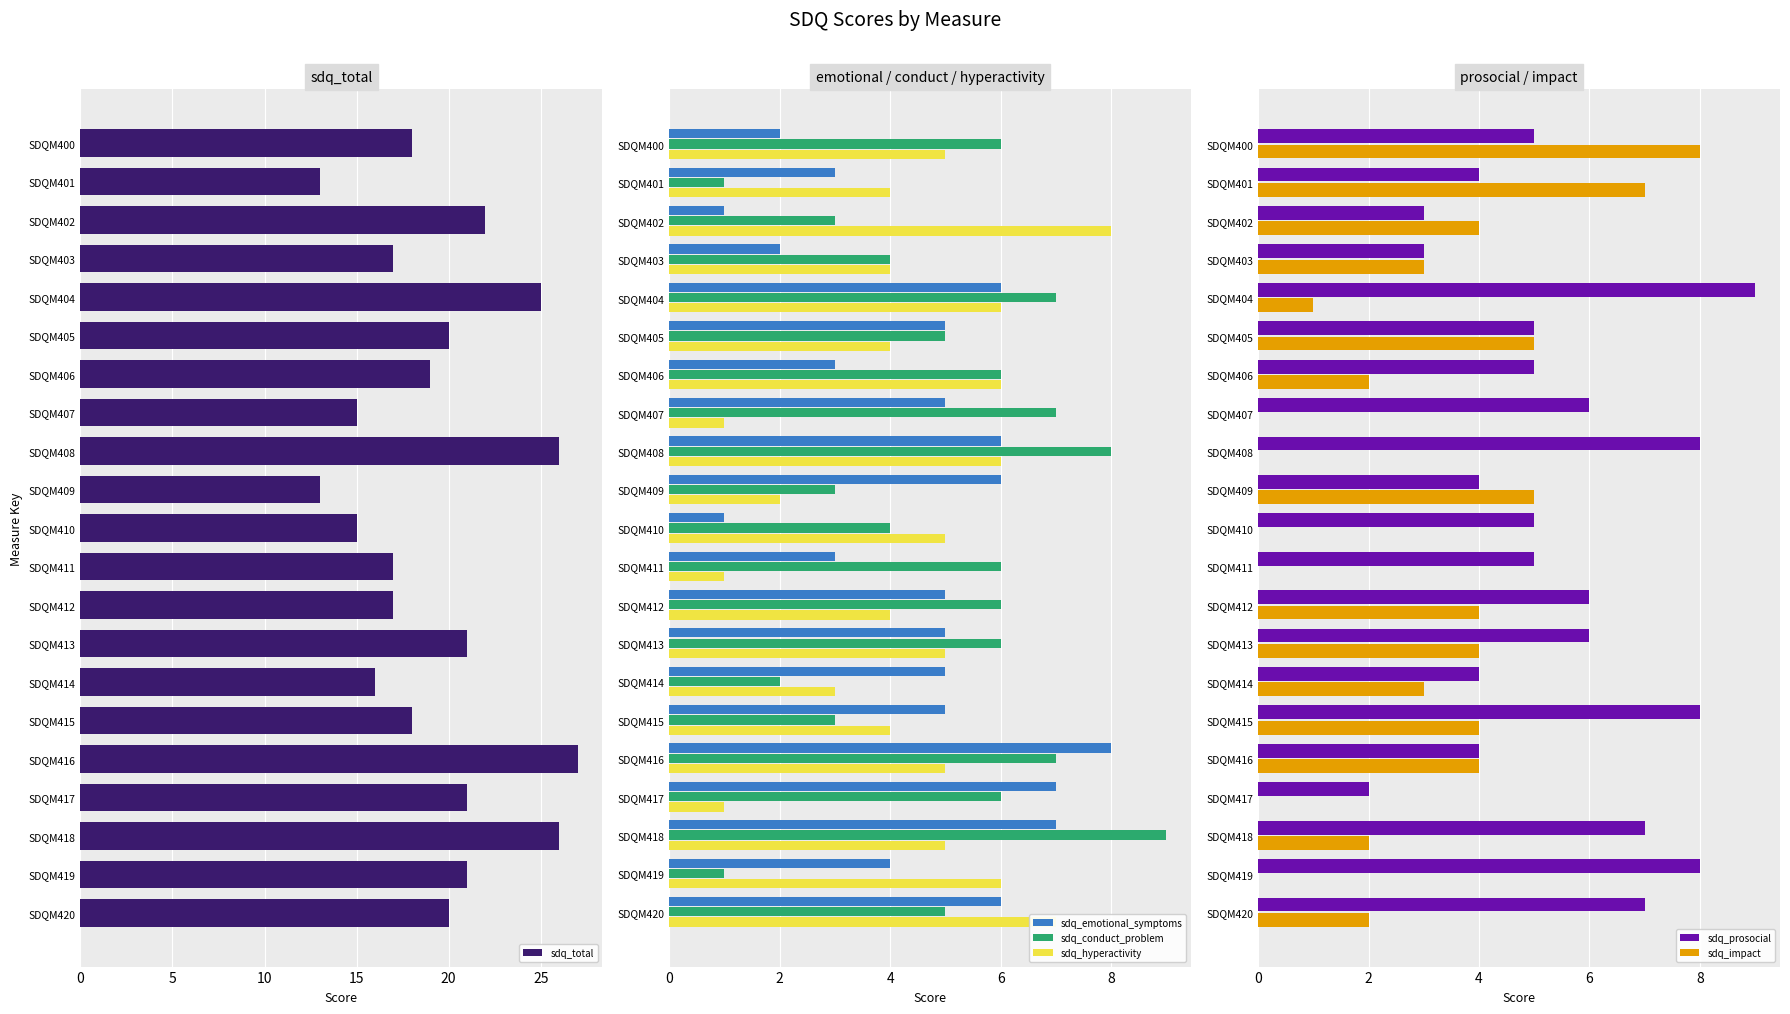

True or false: sdq_conduct_problem has a value of 4 at SDQM403.

True